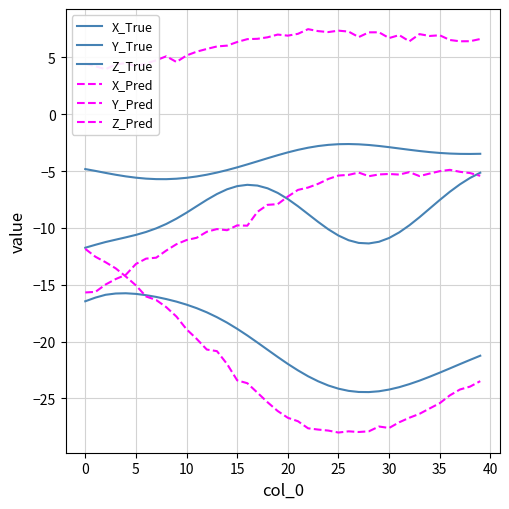

Is it true that Y_Pred equals 1.7 at 34?

False